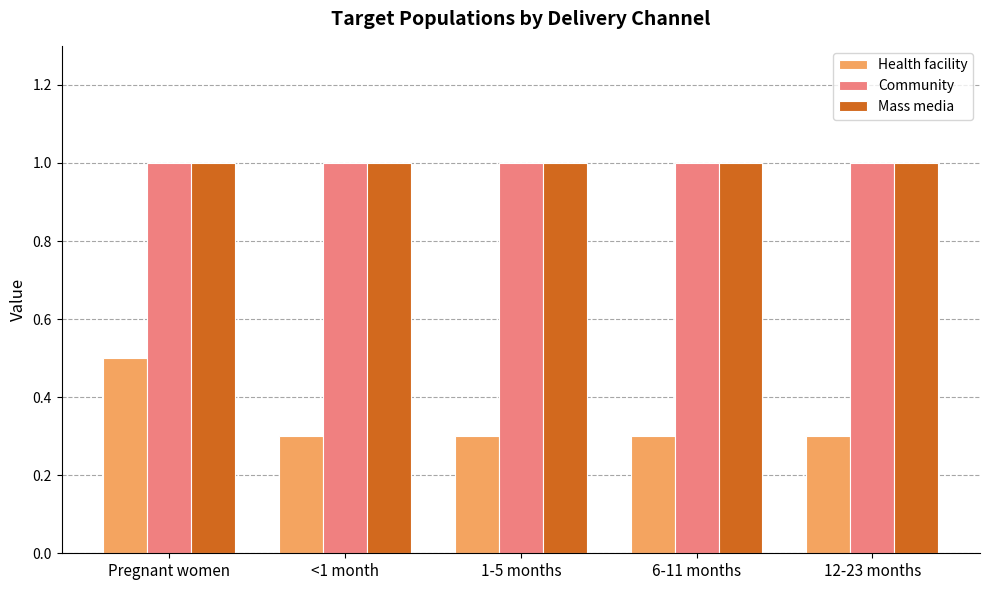

How many bars are there in total?

15